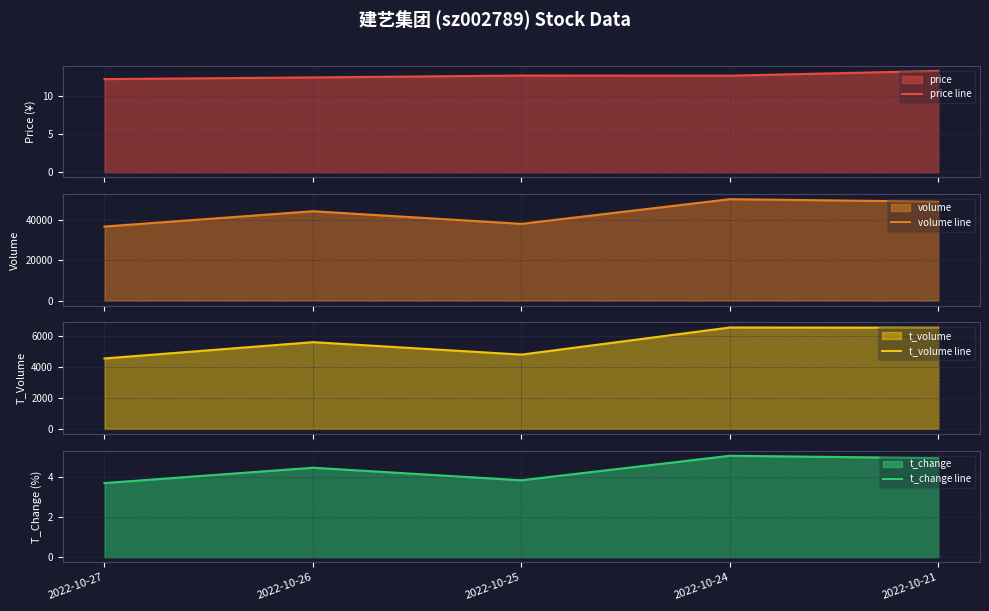

How many lines are shown in the chart?

4